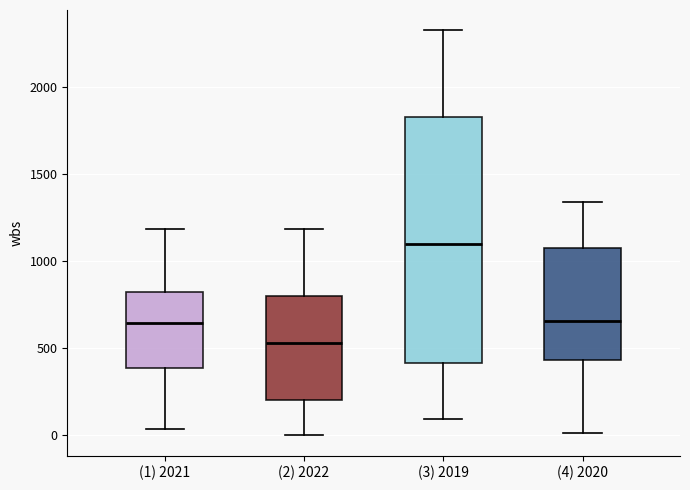

Reading left to right, transcribe this box plot: for each box, give where its median line is, the range the box spans, and where its two whiskers end, as read against the y-axis. The values are not printed on the chart, so give them approximately, as read against the axis.

(1) 2021: median 650, box 400 to 800, whiskers 50 to 1200
(2) 2022: median 550, box 200 to 800, whiskers 0 to 1200
(3) 2019: median 1100, box 400 to 1850, whiskers 100 to 2350
(4) 2020: median 650, box 450 to 1100, whiskers 0 to 1350